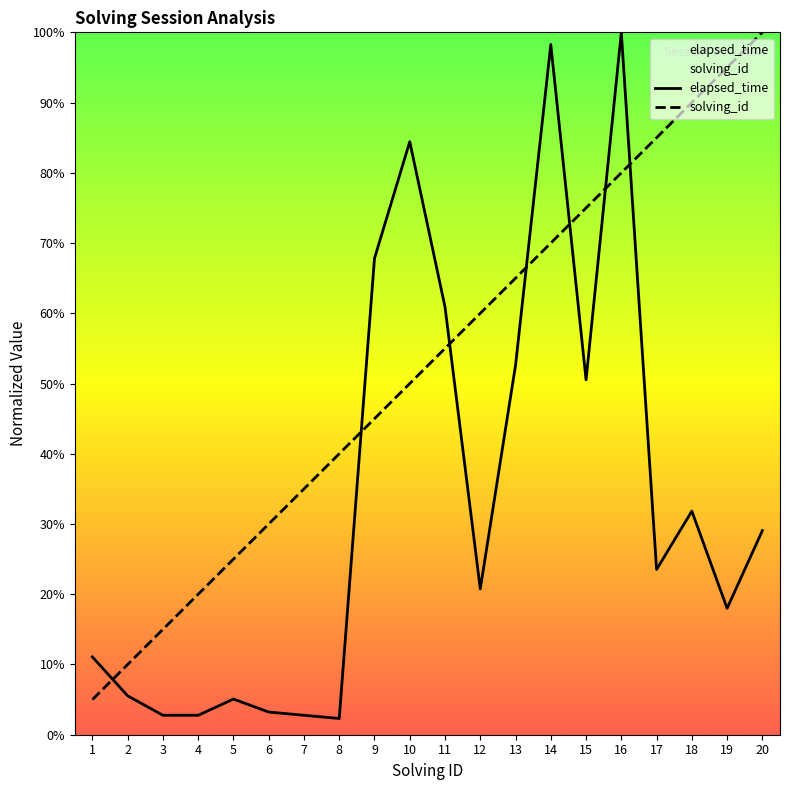

Which series has the largest total across all categories?

solving_id